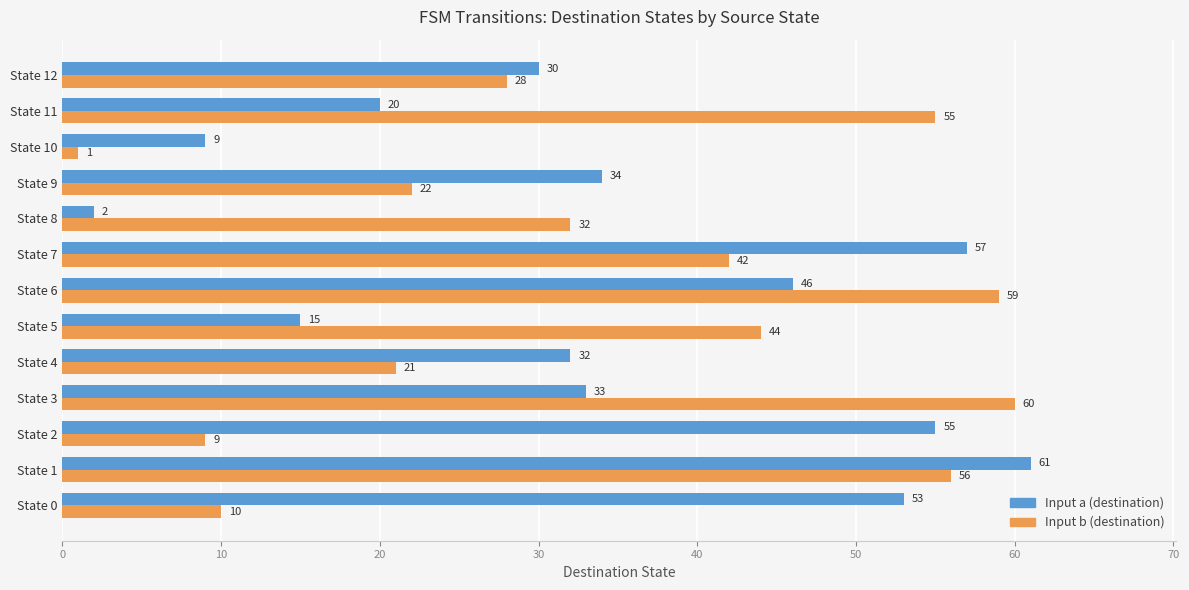

What is the sum of all Input b (destination) values?

439